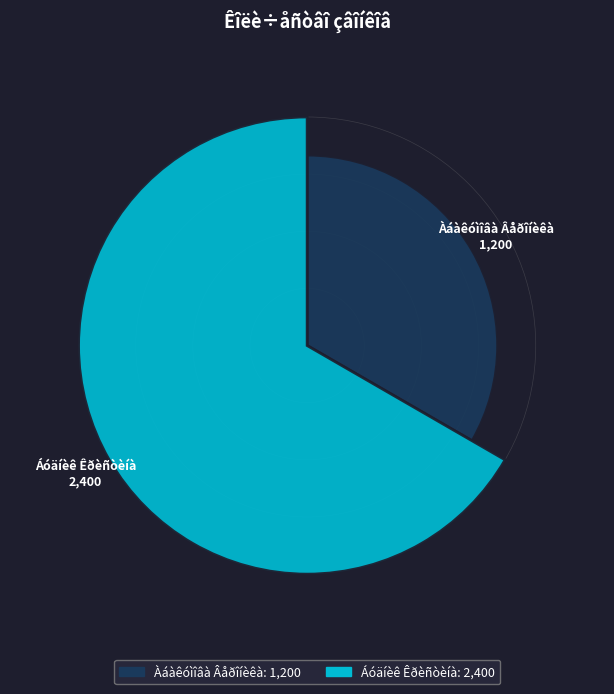

Is it true that Áóäíèê Êðèñòèíà is 67% of the pie?

True